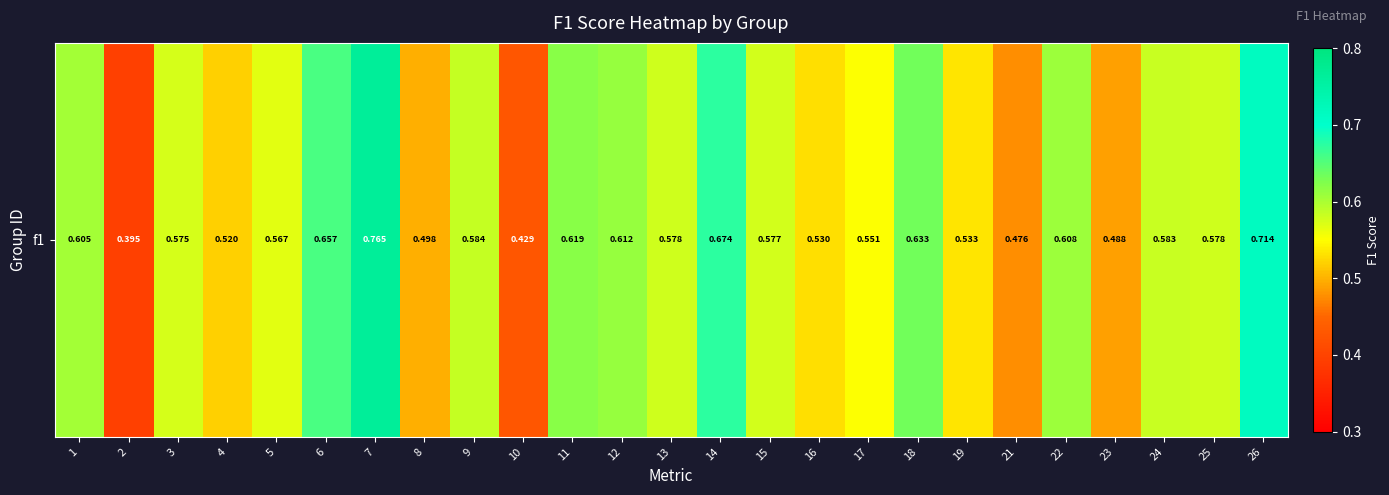

What is the sum of the values at 24 and 10?

1.0